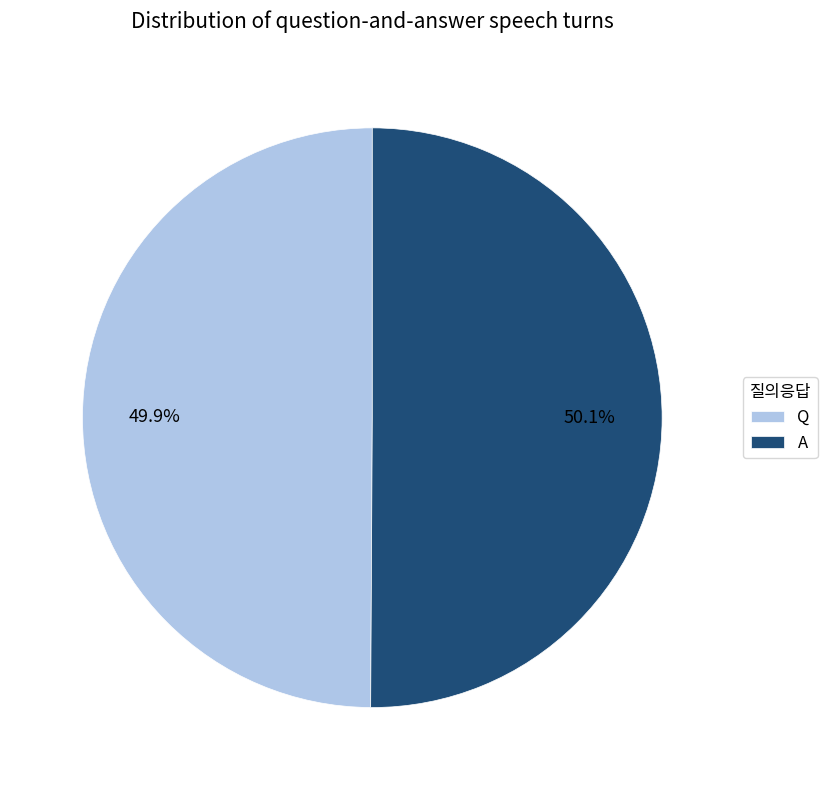

What percentage is NOT represented by A?

49.9%